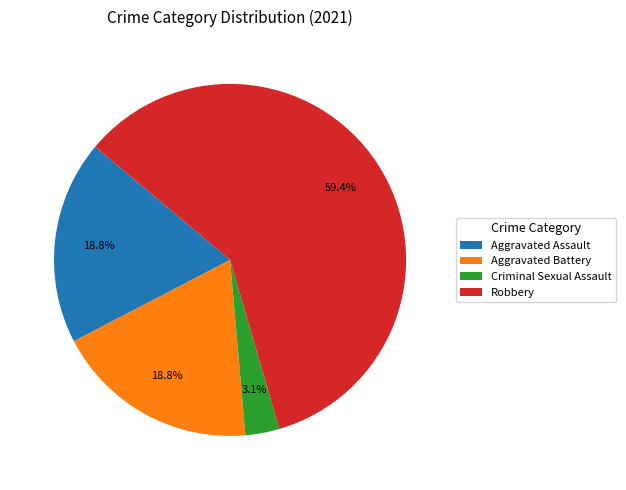

To the nearest percent, what percentage of the pie is Robbery?

59%